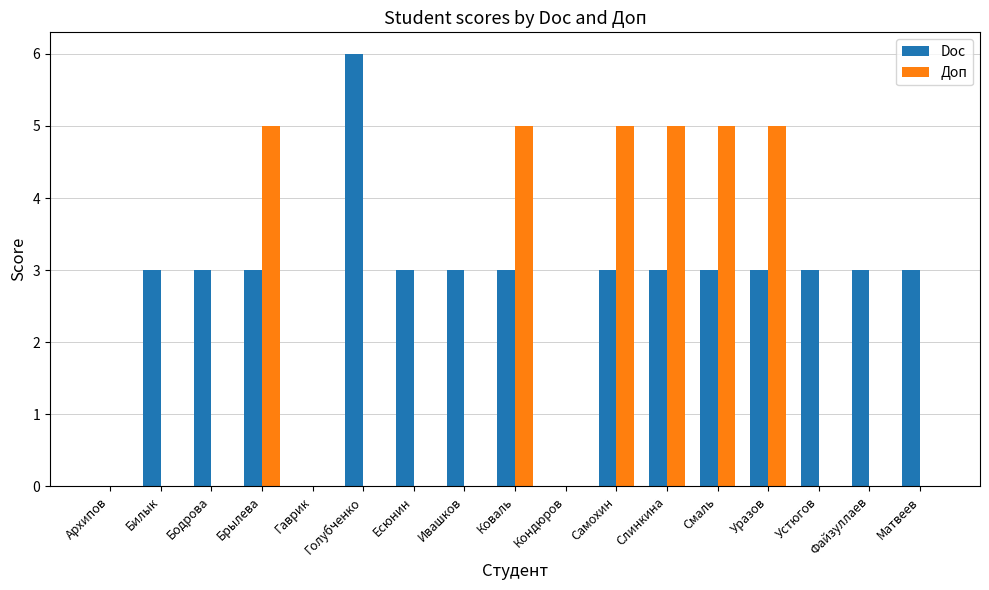

Reading left to right, what are all the values shown in this chart?

Doc: 0	3	3	3	0	6	3	3	3	0	3	3	3	3	3	3	3
Доп: 0	0	0	5	0	0	0	0	5	0	5	5	5	5	0	0	0